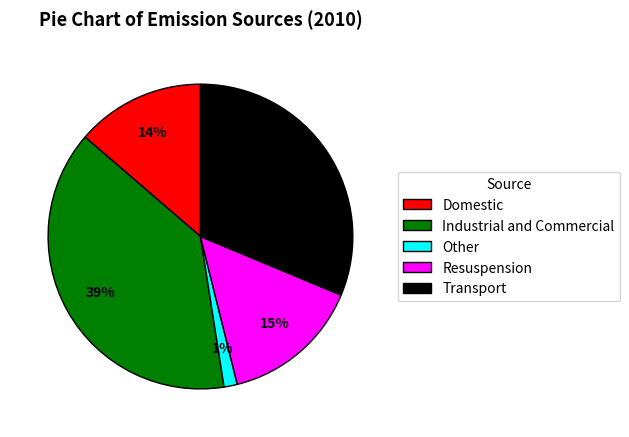

Does Domestic account for over 50% of the chart?

No